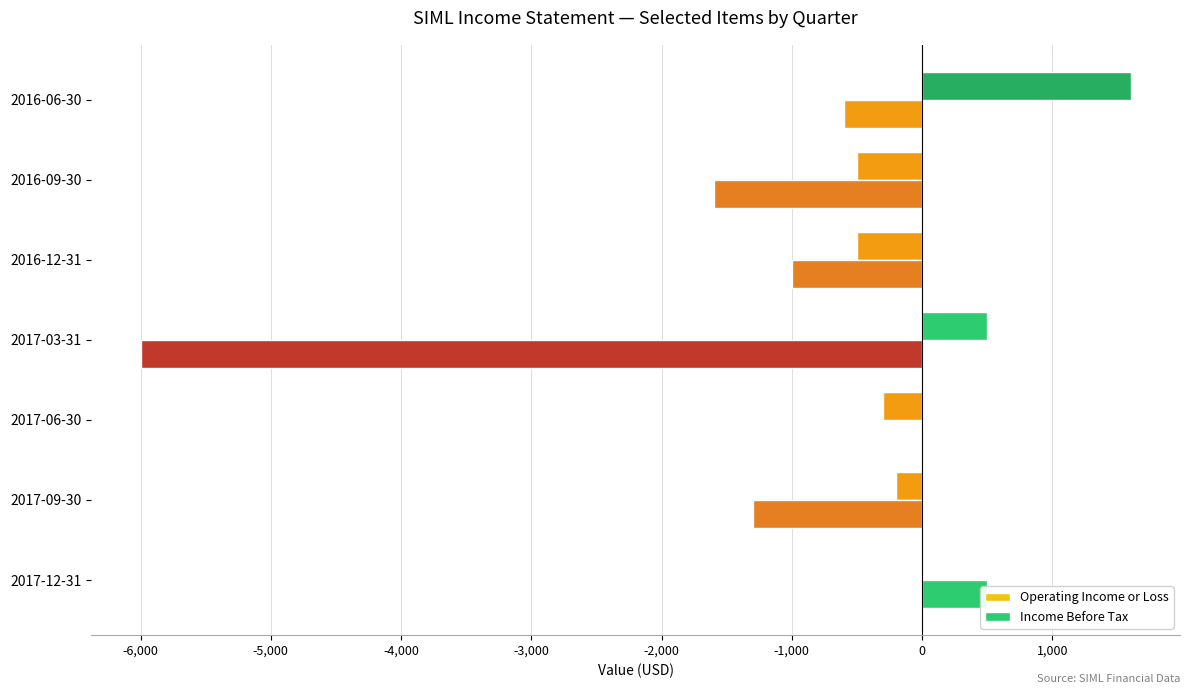

What is the value of the Operating Income or Loss bar at the 3rd from the left?

-300